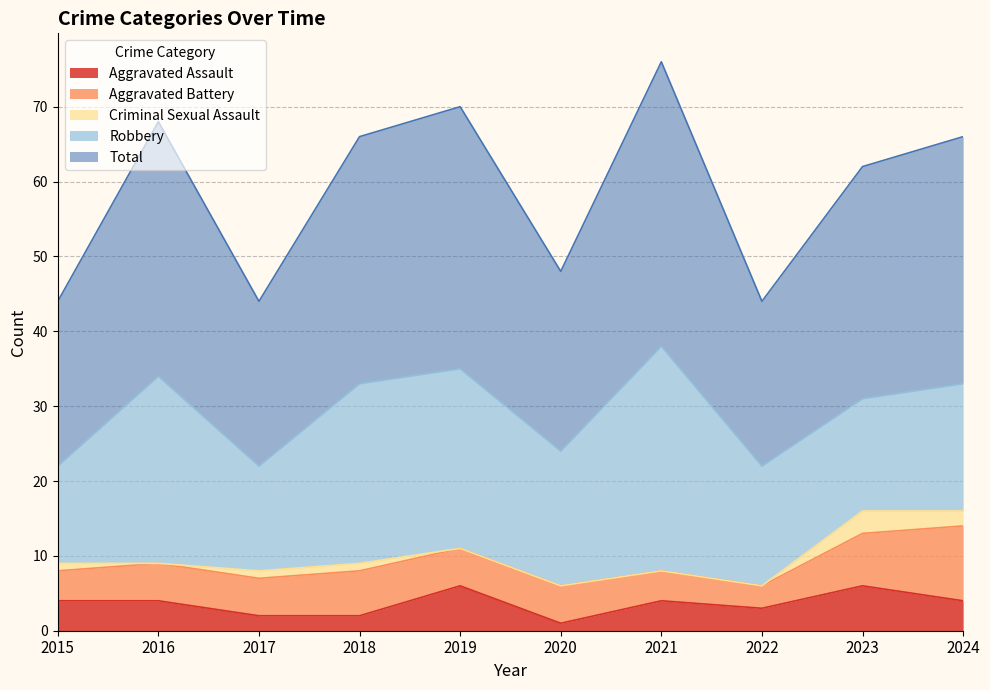

The Total series shows 22 at 2022. True or false?

True